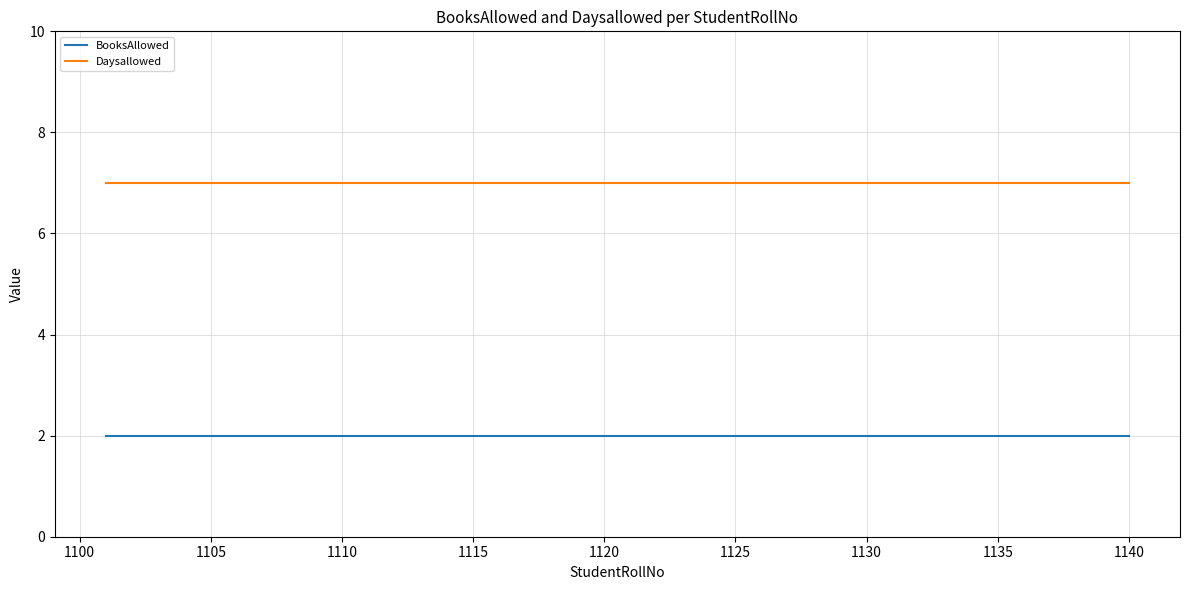

True or false: Daysallowed and BooksAllowed cross at least once.

False